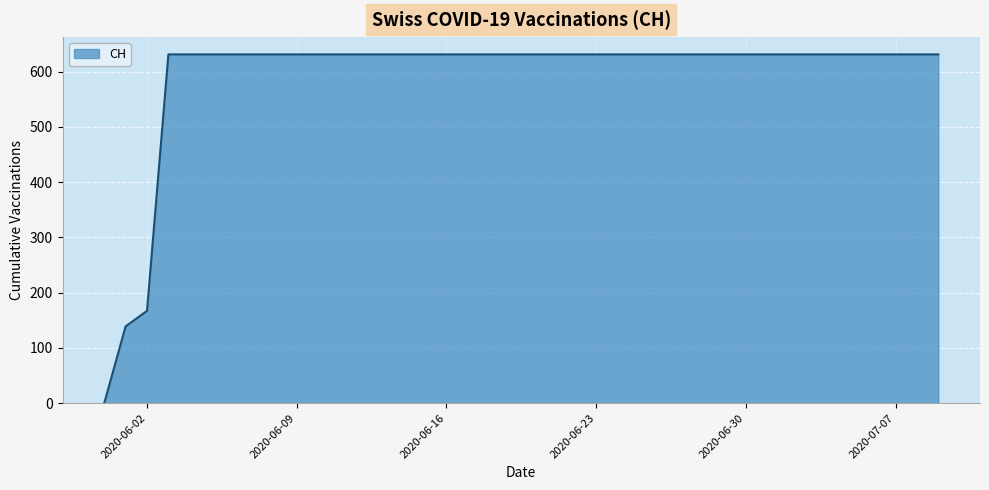

Reading left to right, extract all data points from this chart.

0	139	167	631	631	631	631	631	631	631	631	631	631	631	631	631	631	631	631	631	631	631	631	631	631	631	631	631	631	631	631	631	631	631	631	631	631	631	631	631